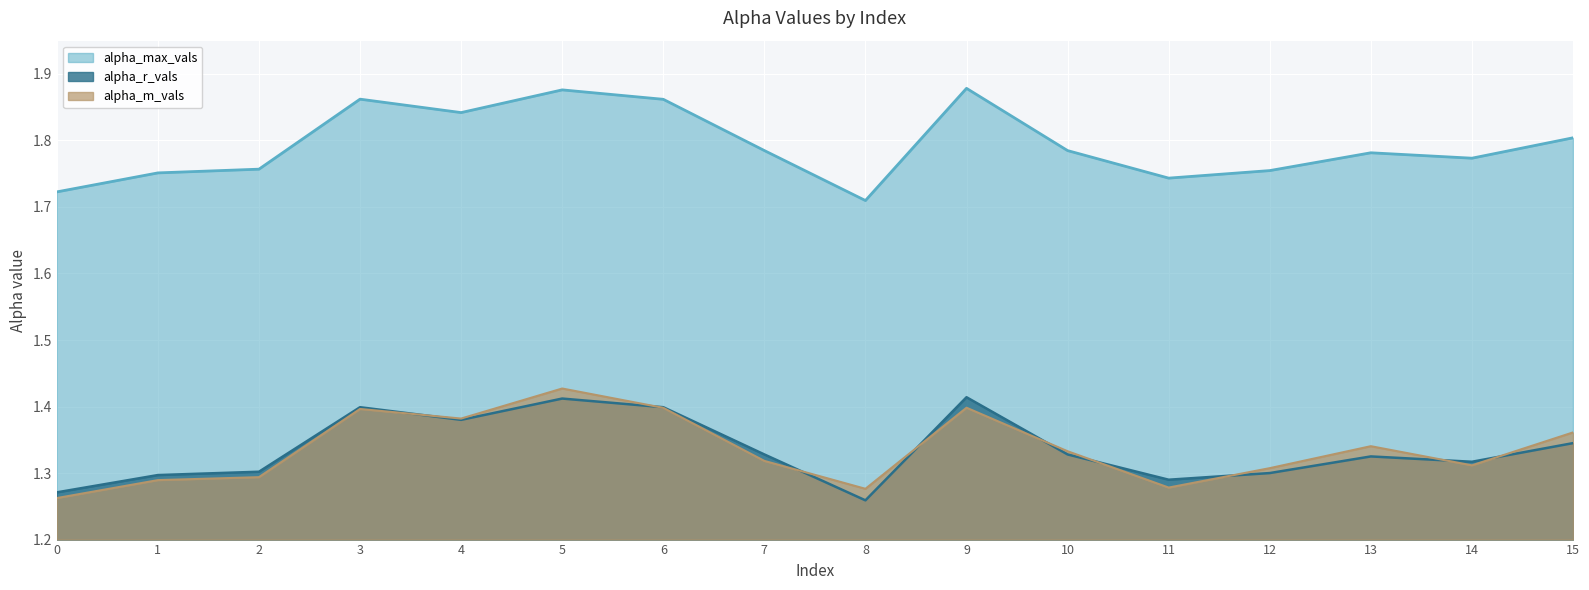

What is the greatest value displayed?

1.9